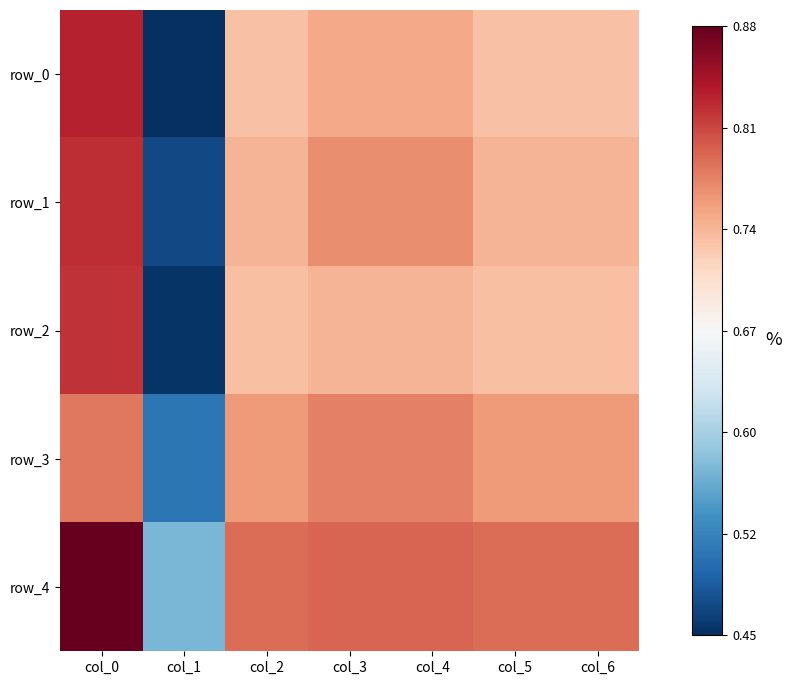

What is the sum of the row_4 values at col_6 and col_1?

1.4